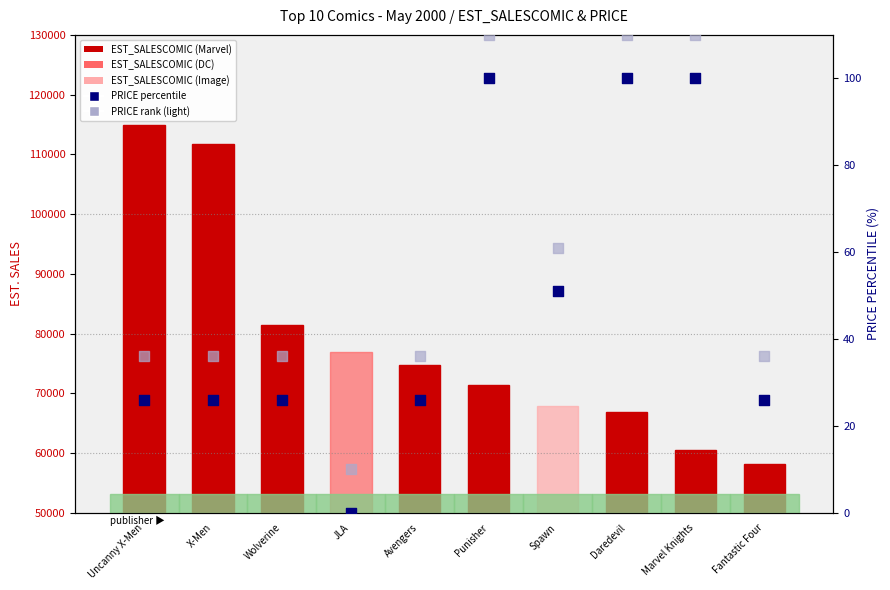

Which series has the largest Y range (max minus min)?

EST_SALESCOMIC (absent/light)